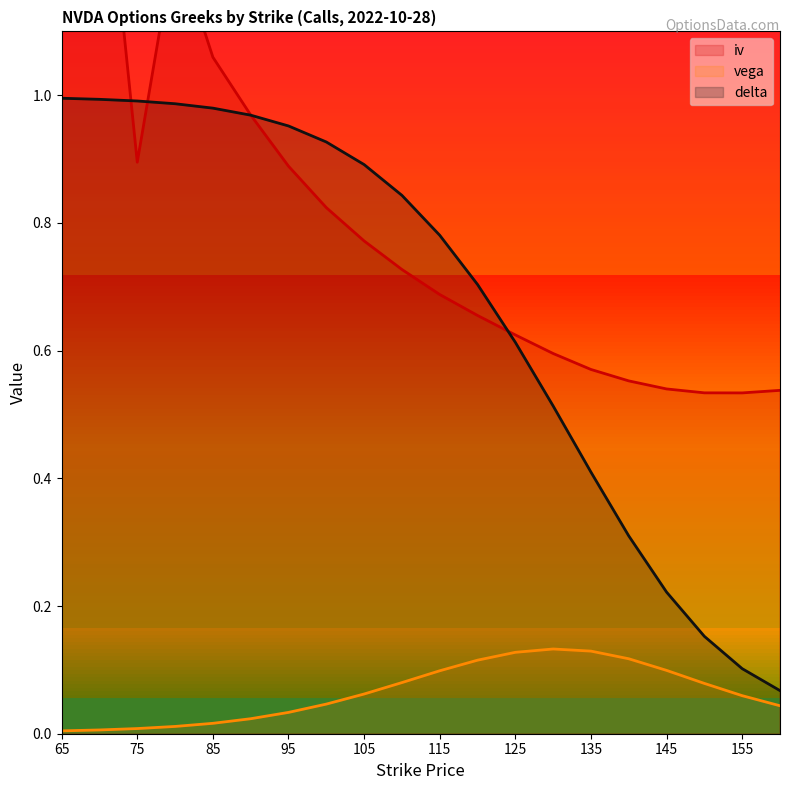

Which series has the largest total across all categories?

iv